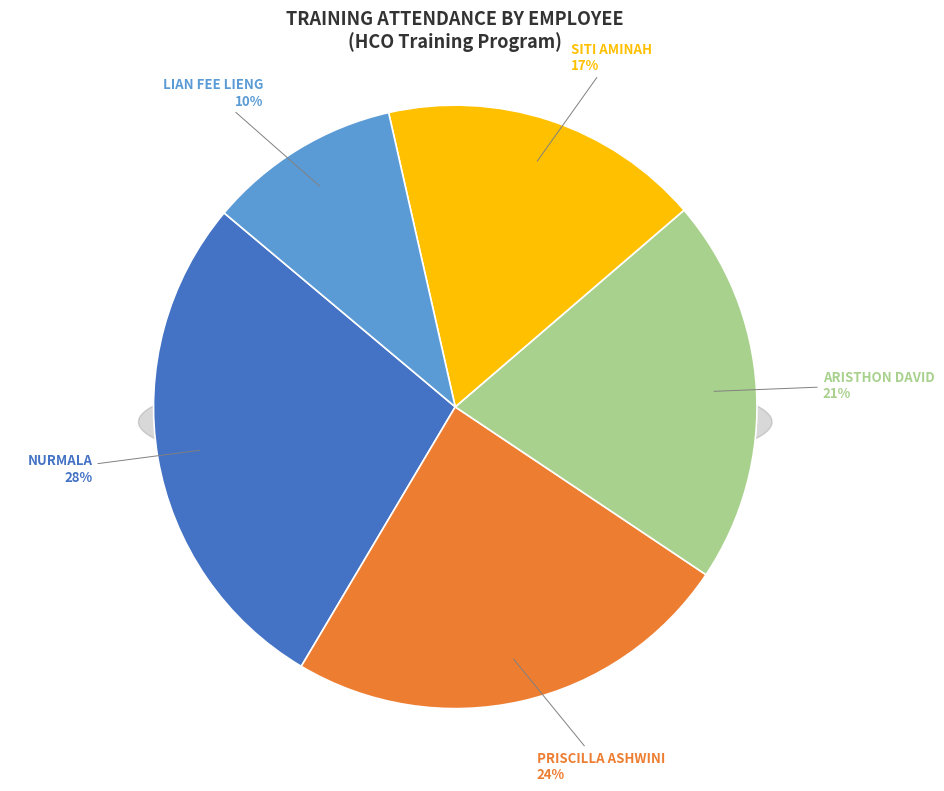

Count the number of slices in the pie.

5